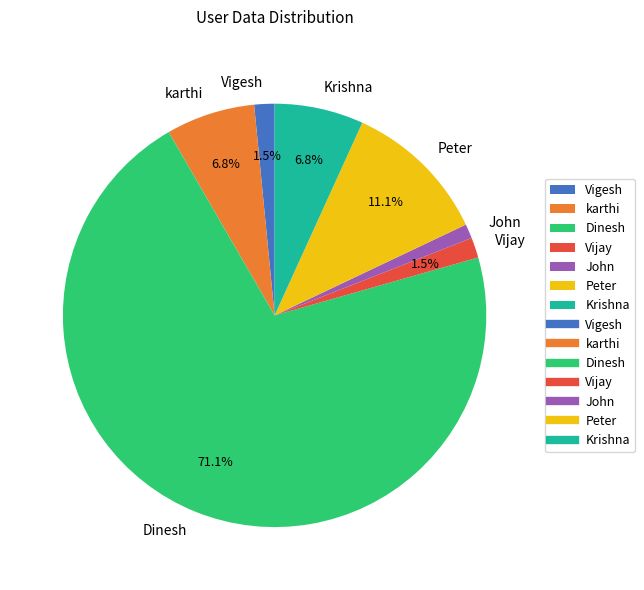

Which category accounts for the majority?

Dinesh